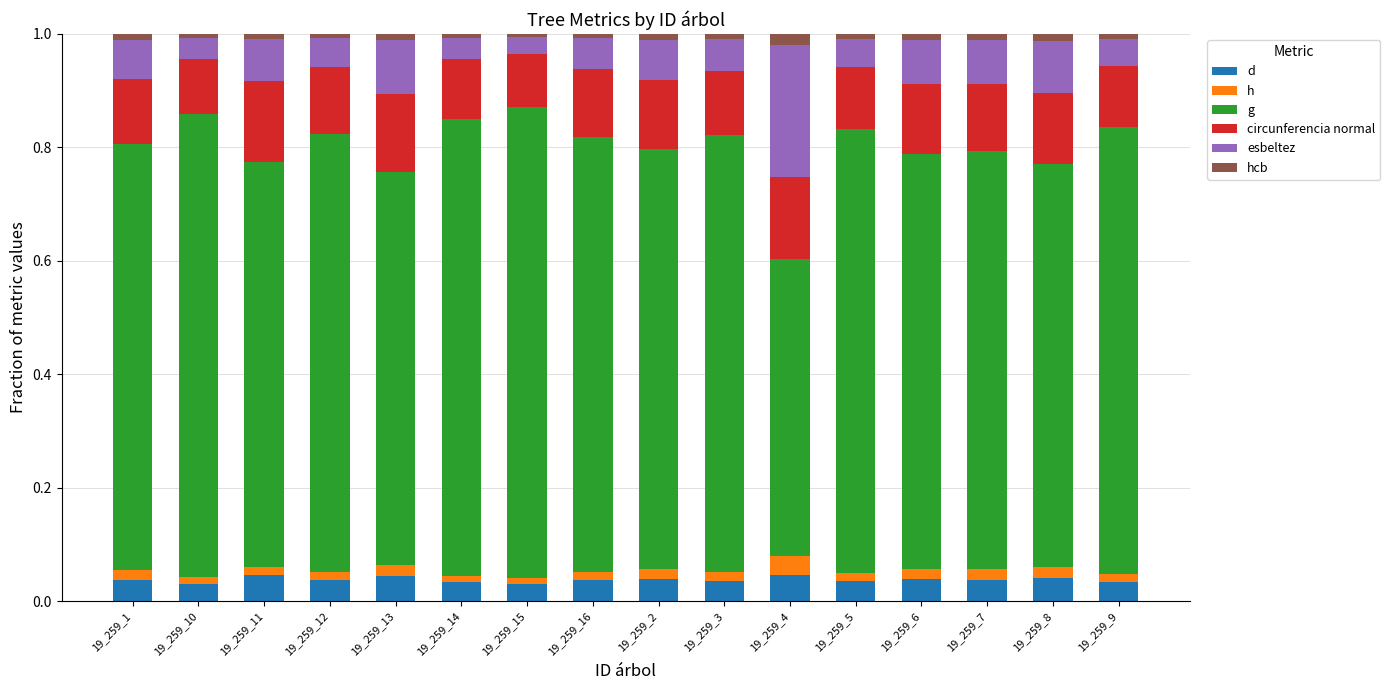

What is the average value of the g series?

0.7